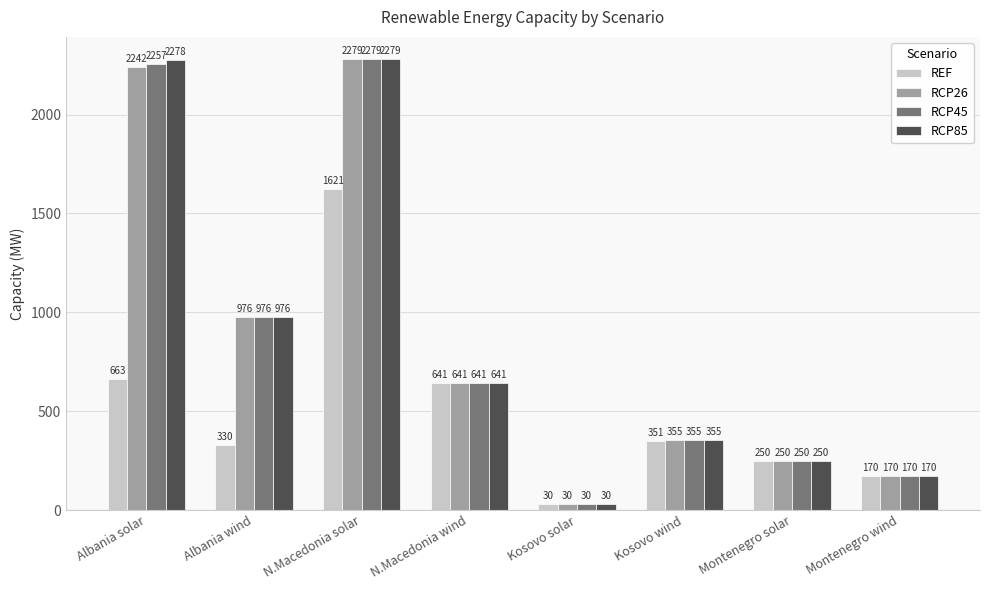

True or false: REF has a value of 641.0 at N.Macedonia wind.

True